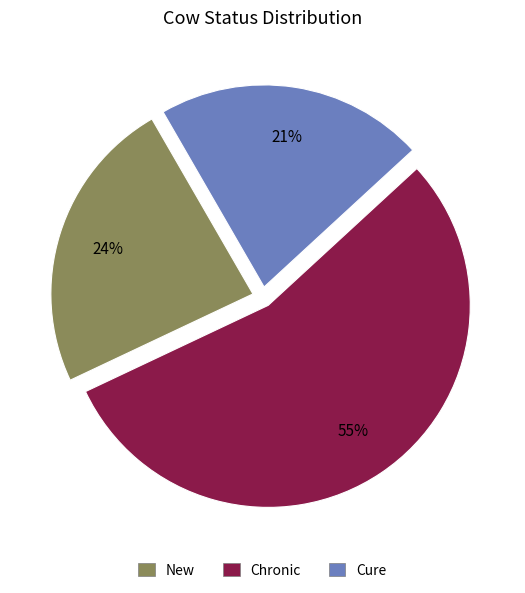

To the nearest percent, what portion does Cure represent?

21%